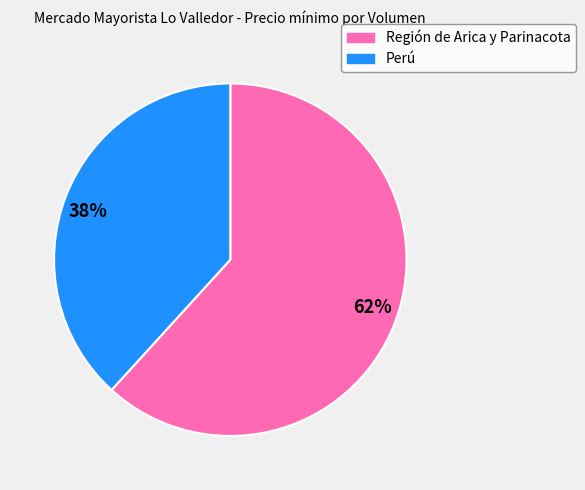

Rank the categories by value from highest to lowest.

Región de Arica y Parinacota, Perú